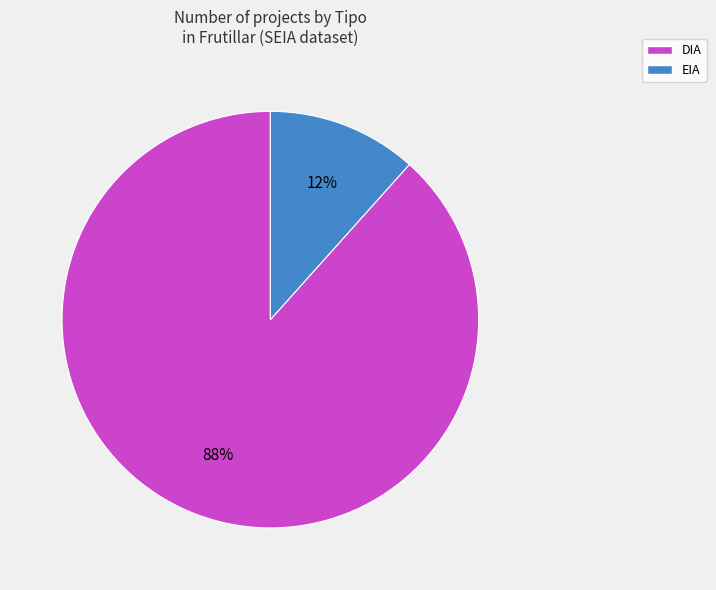

What is the smallest slice in the pie chart?

EIA